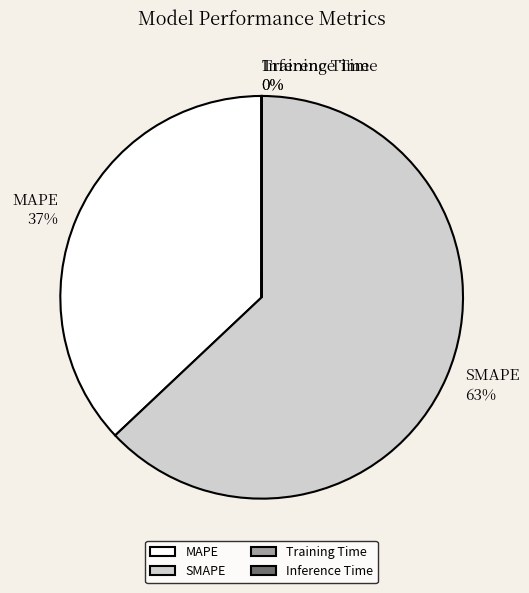

Does any single category account for the majority?

Yes